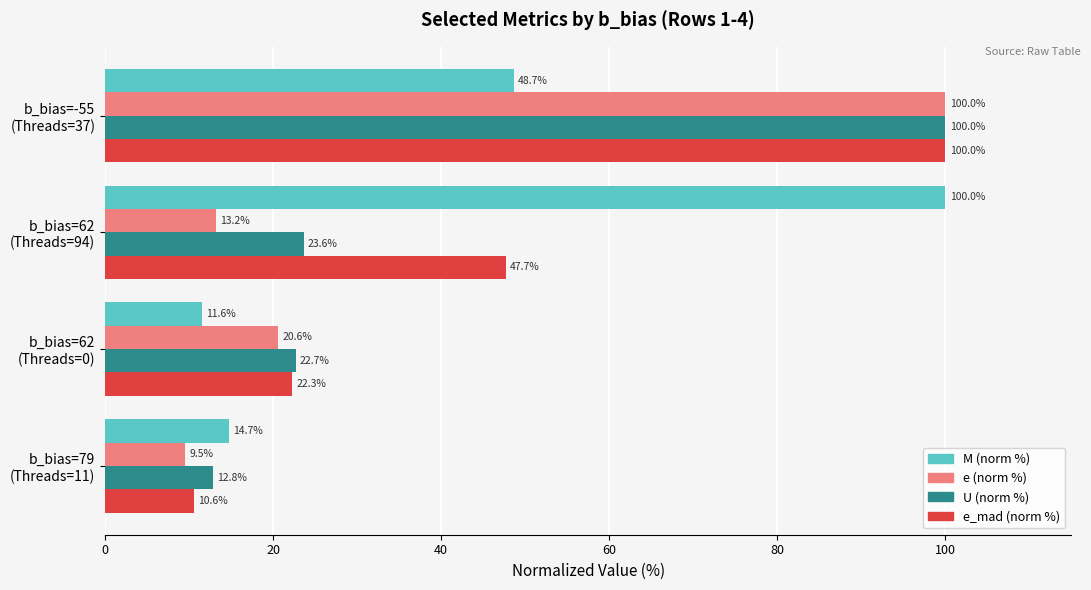

Count the number of categories in the chart.

4